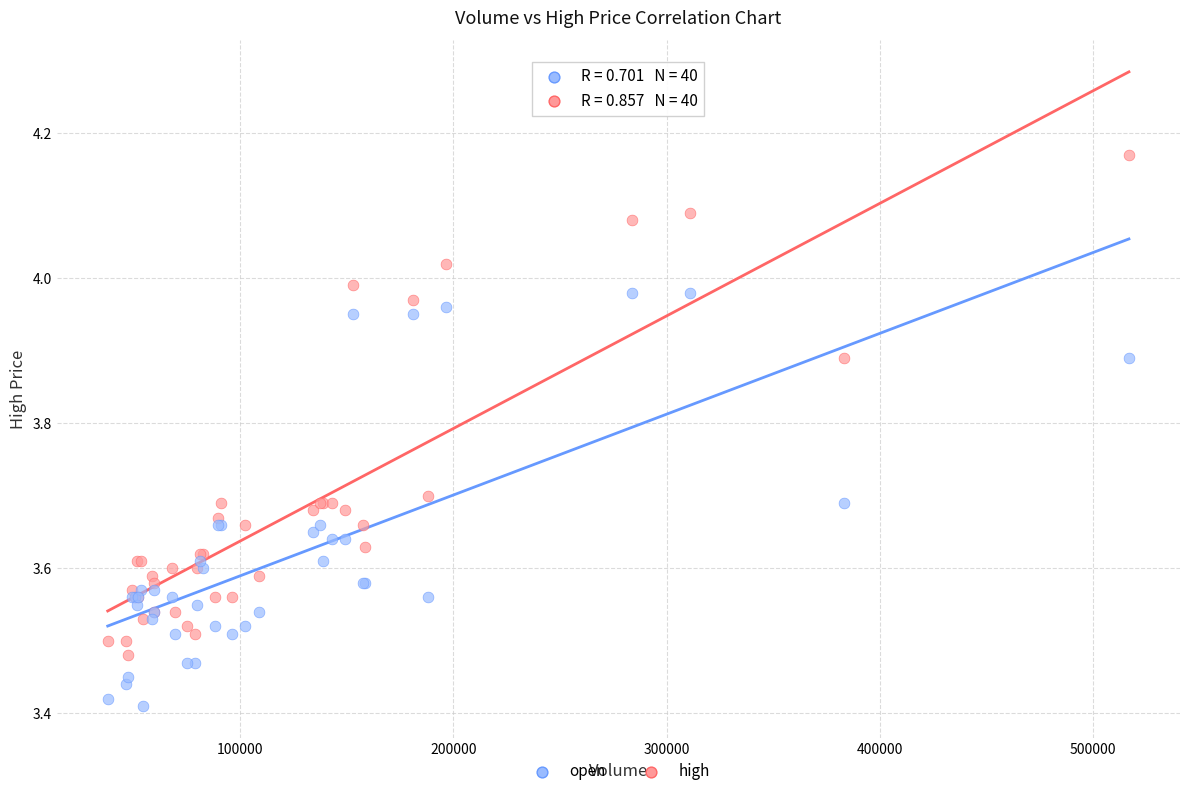

Which series contains the highest Y value?

high